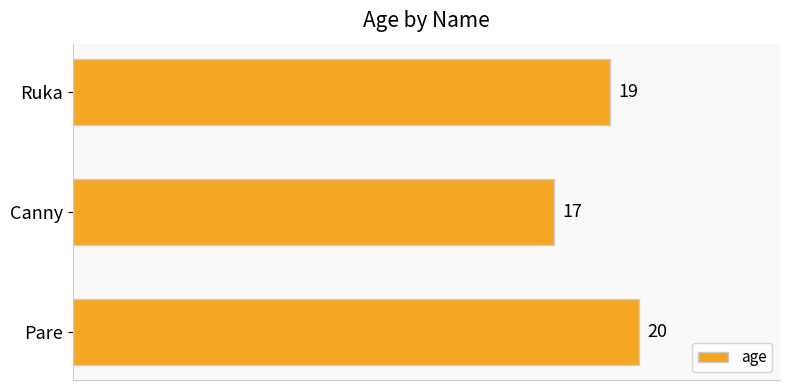

The value at Pare is 20. True or false?

True